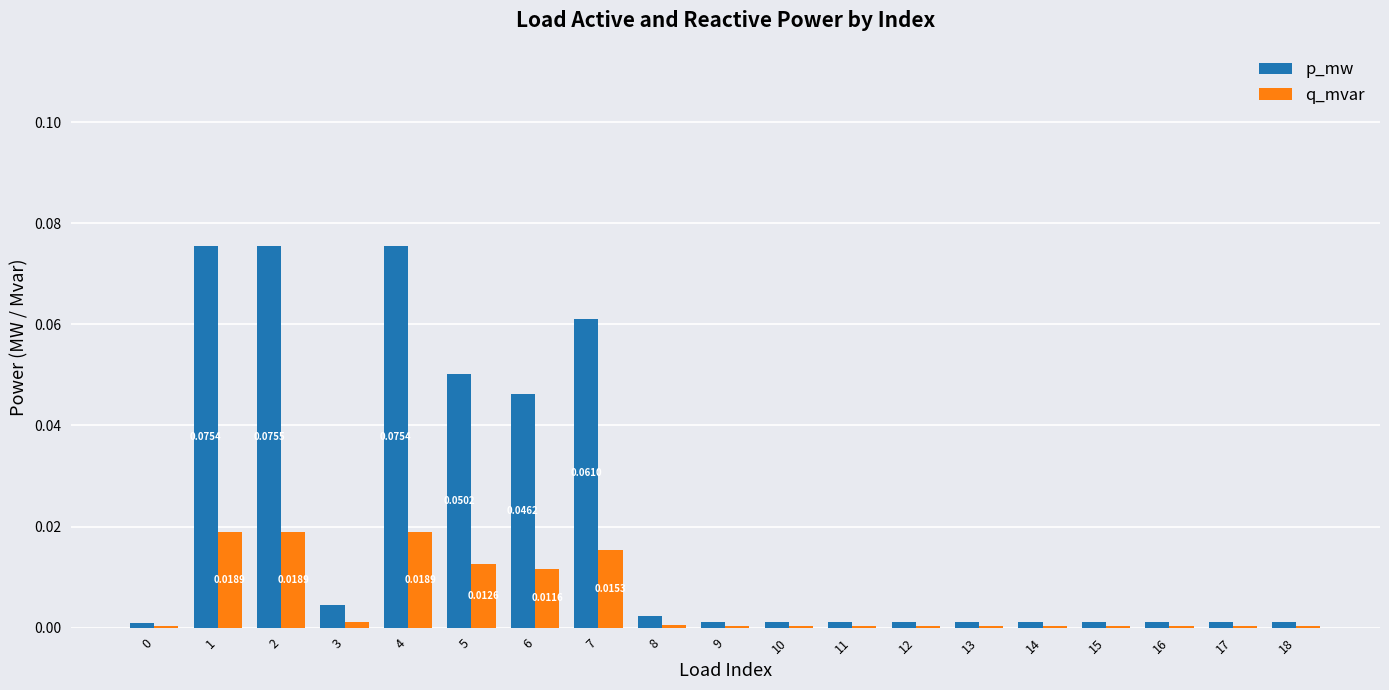

Which series has the largest total across all categories?

p_mw